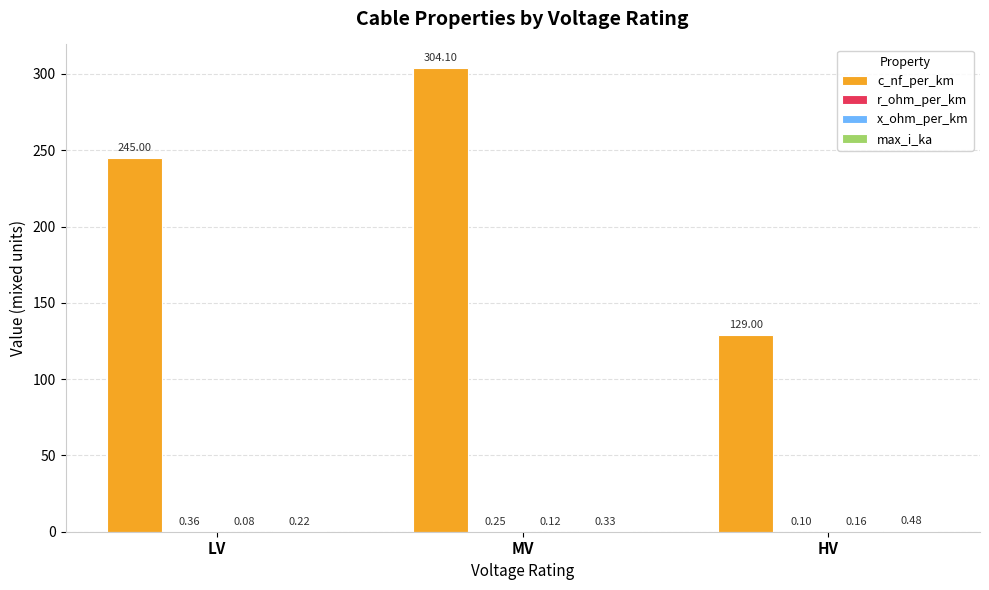

Between LV and HV, which series saw the biggest shift?

c_nf_per_km